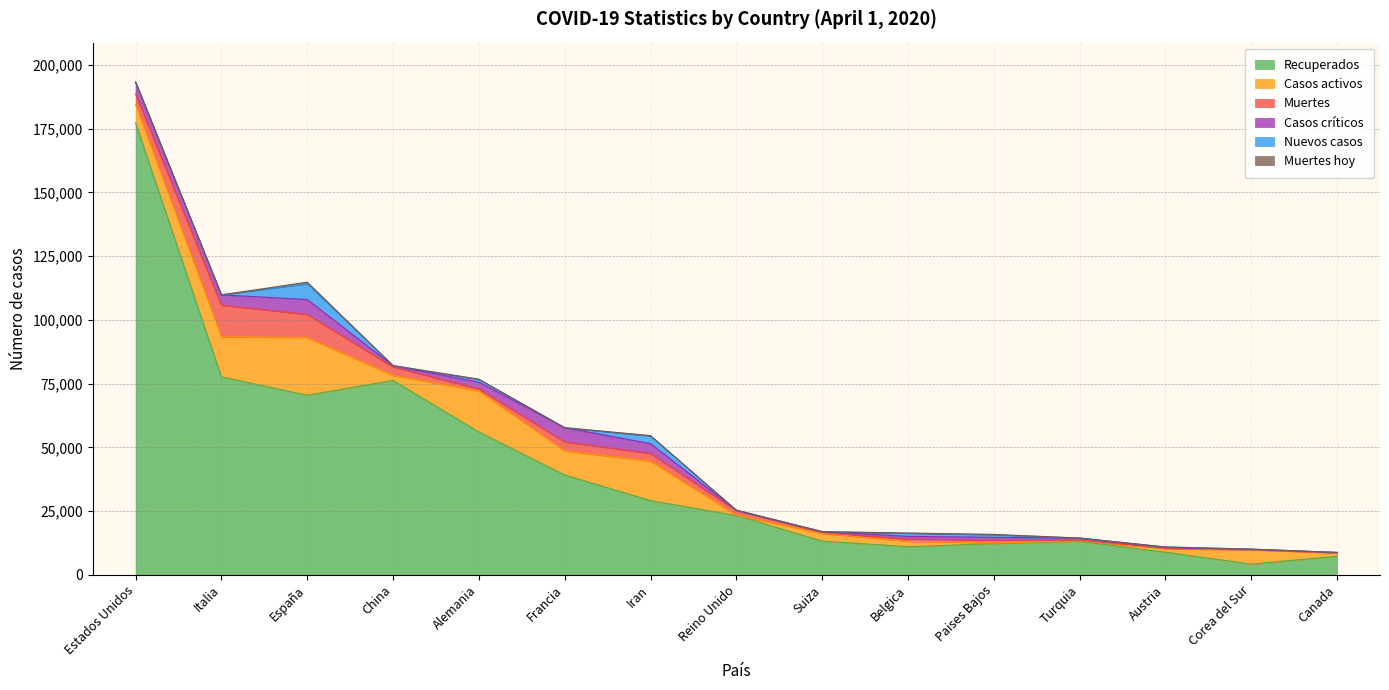

At which label does Casos críticos first exceed 1053?

Estados Unidos